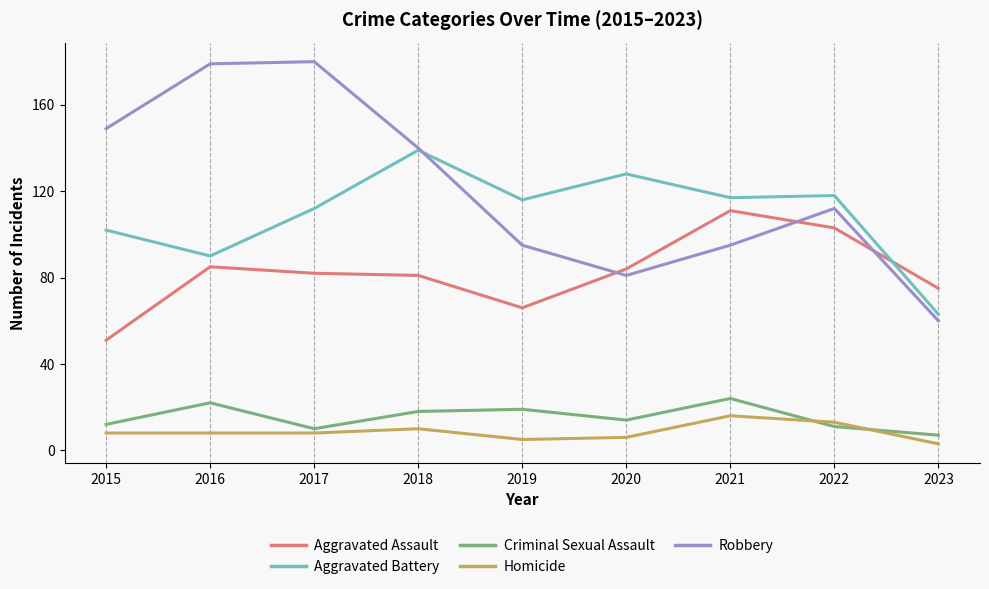

Rank the series at 2021 from lowest to highest value.

Homicide, Criminal Sexual Assault, Robbery, Aggravated Assault, Aggravated Battery